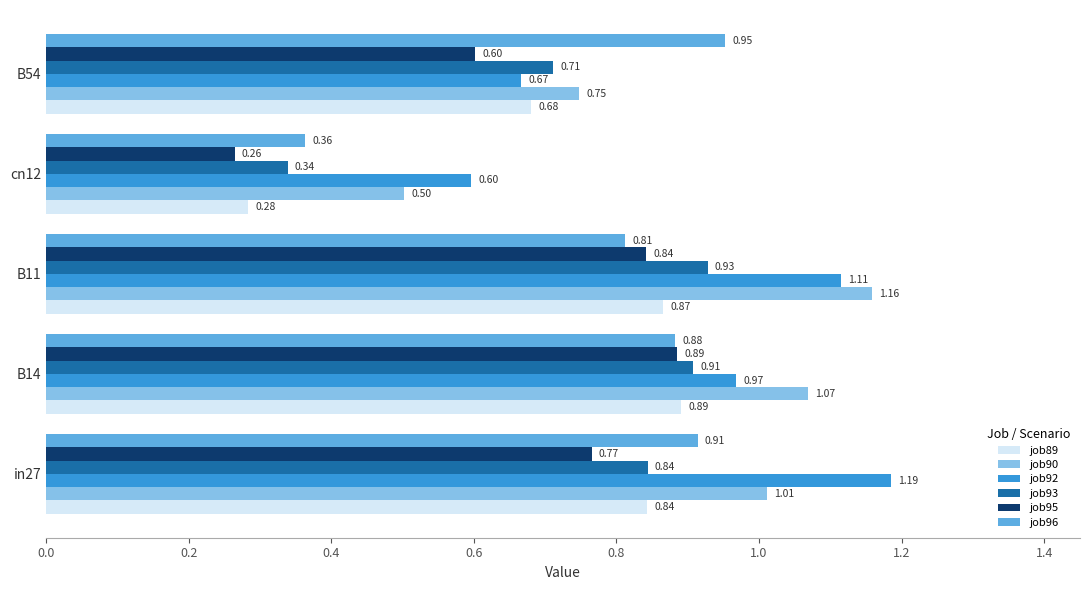

At which category is the sum across all series the highest?

B11